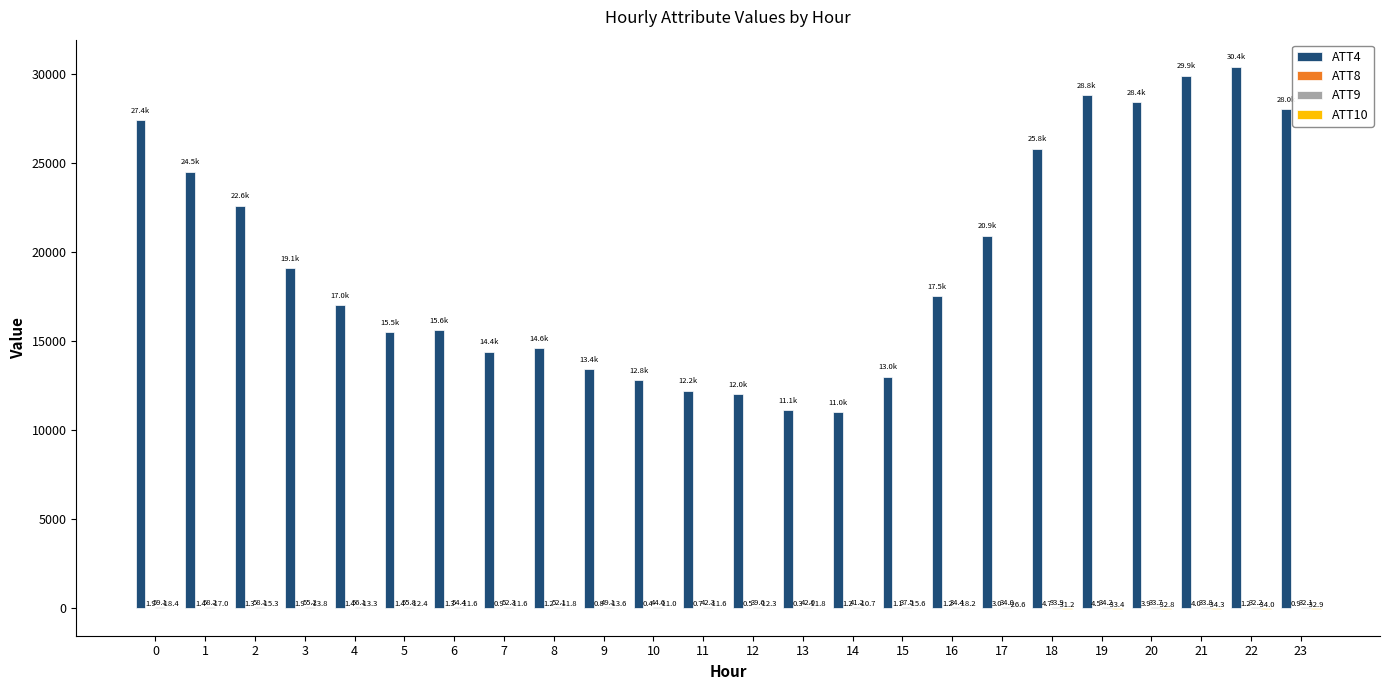

Is it true that ATT4 equals 37439.5 at 0?

False